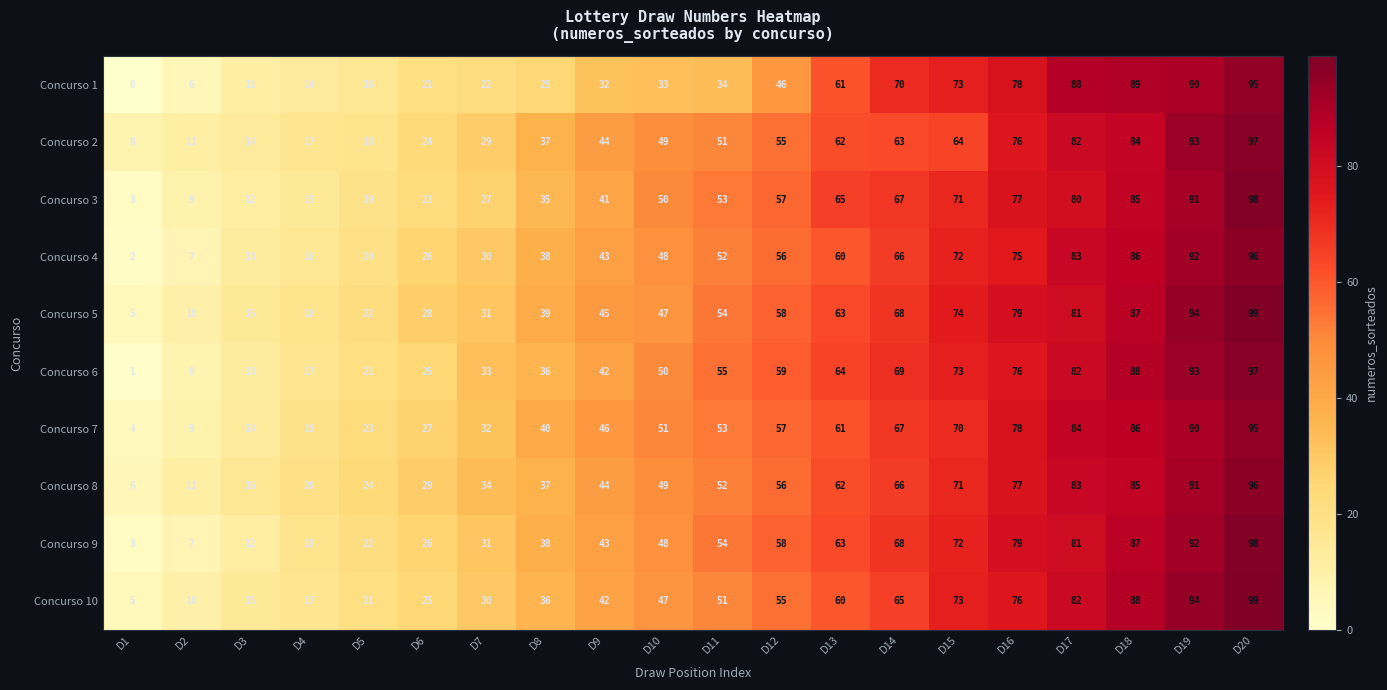

What is the greatest value displayed?

99